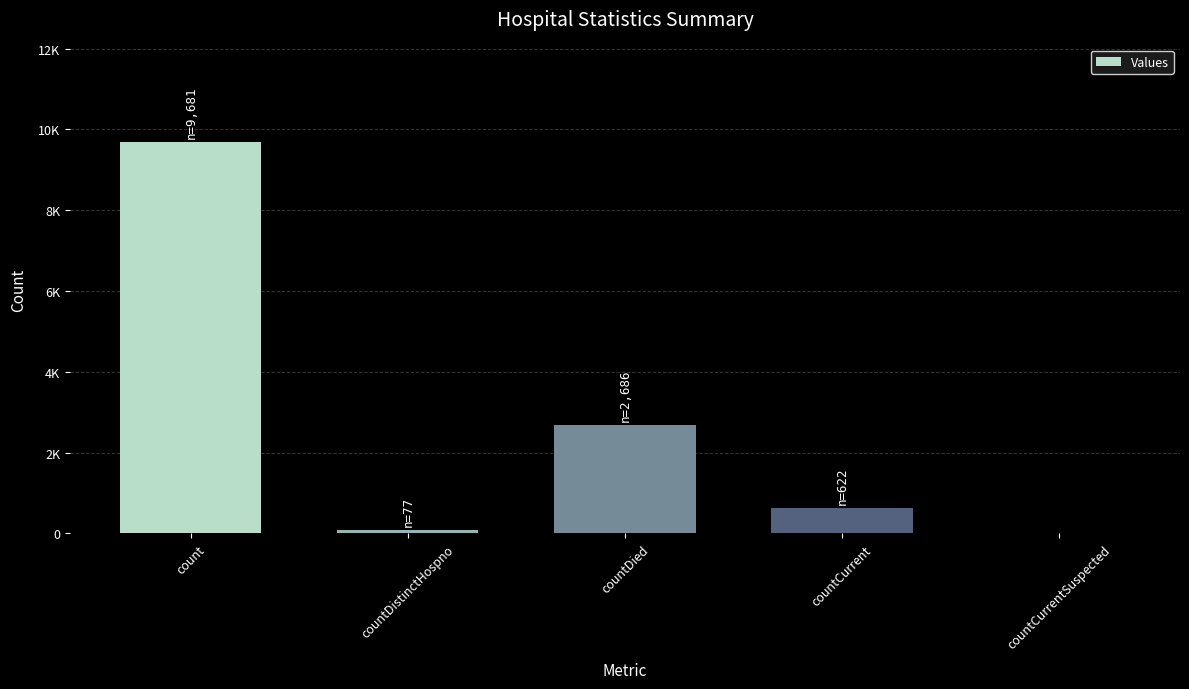

Are the bars horizontal?

No